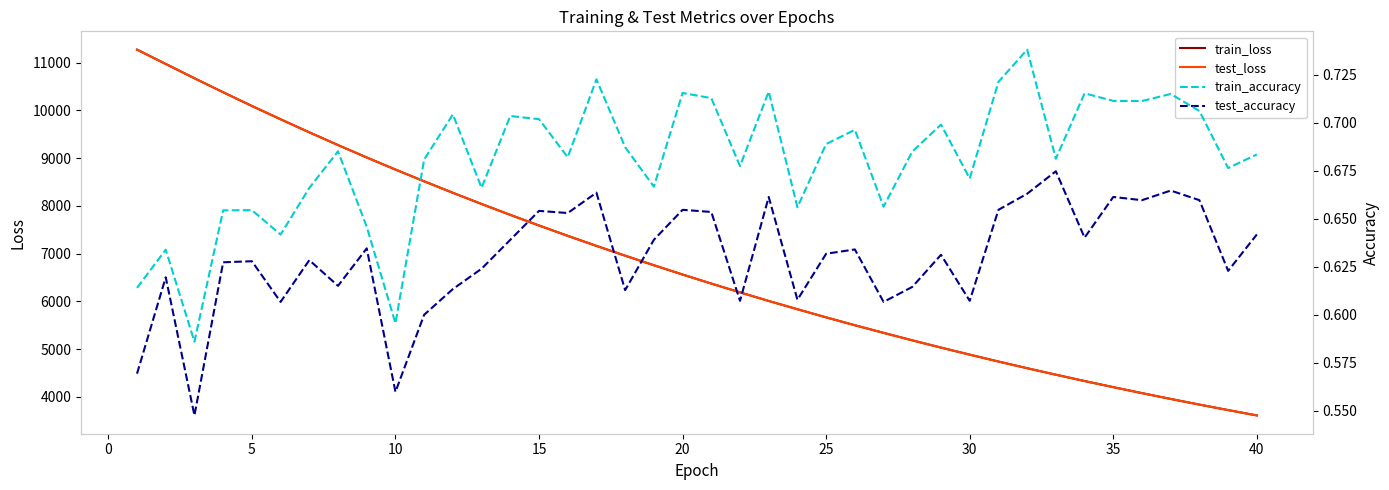

What is the minimum value for train_loss?

3607.7